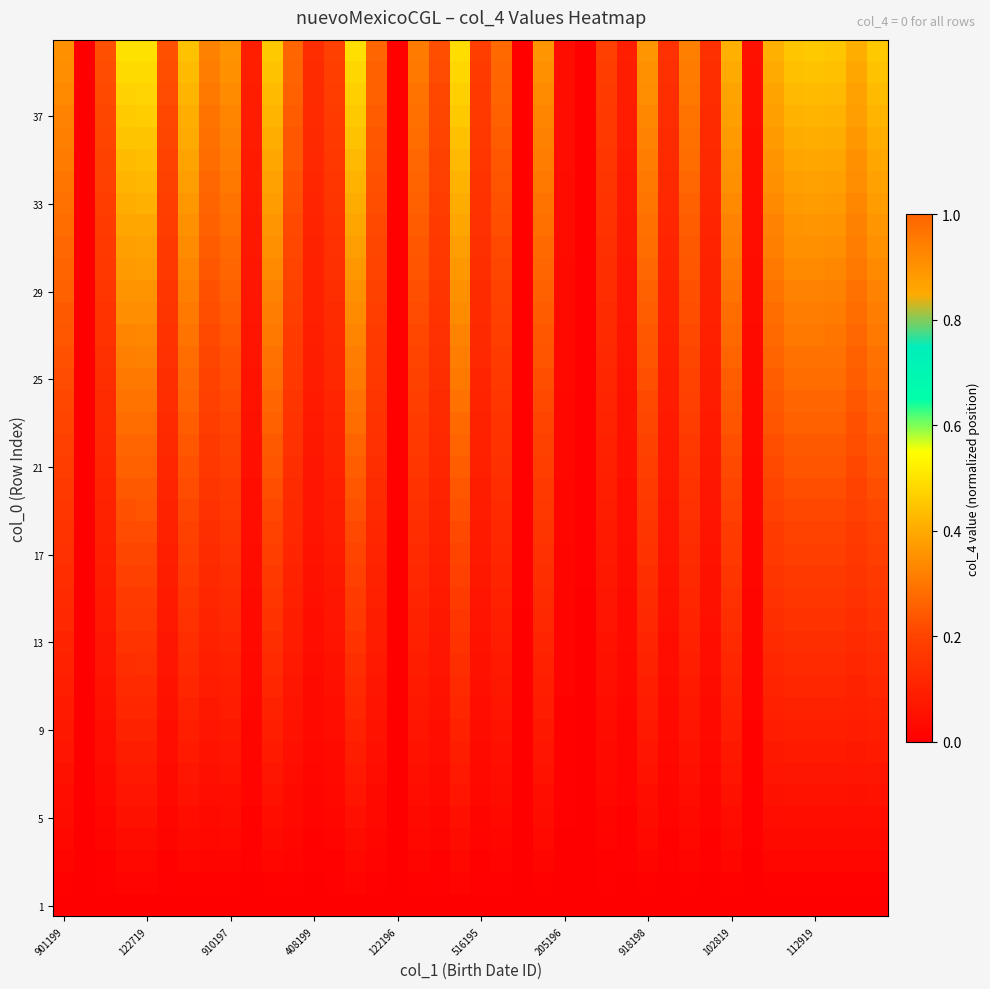

At which category is the sum across all series the highest?

122719